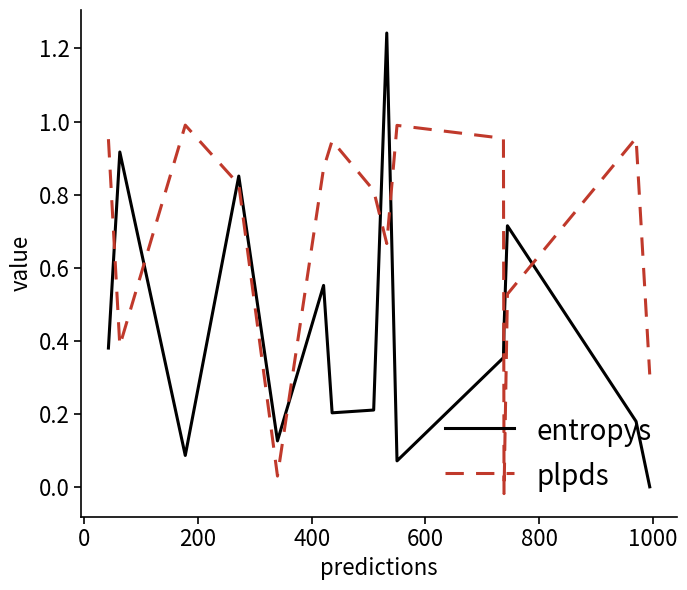

Which series has the widest spread of values?

entropys